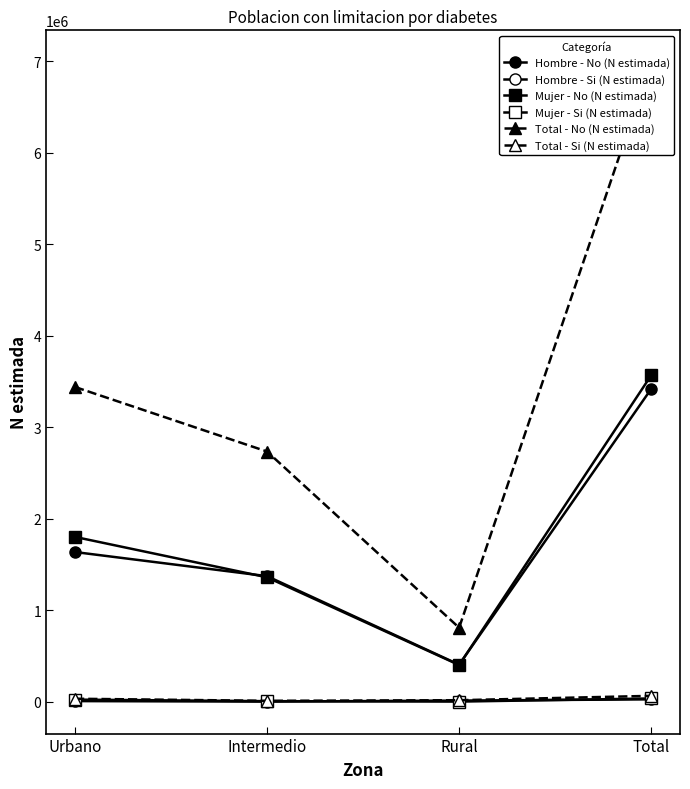

What is the label of the 2nd point from the left?

Intermedio